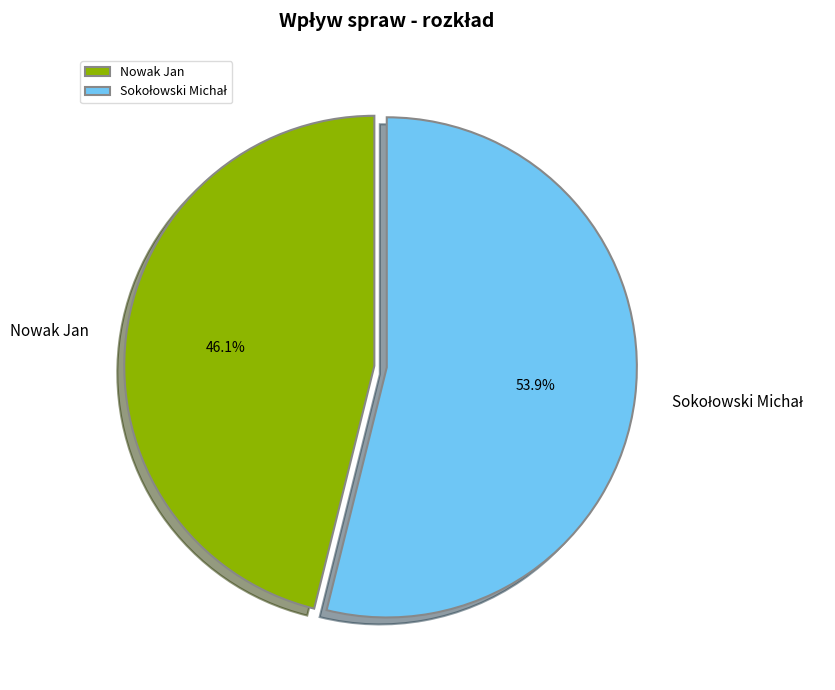

Is there a majority slice in this chart?

Yes